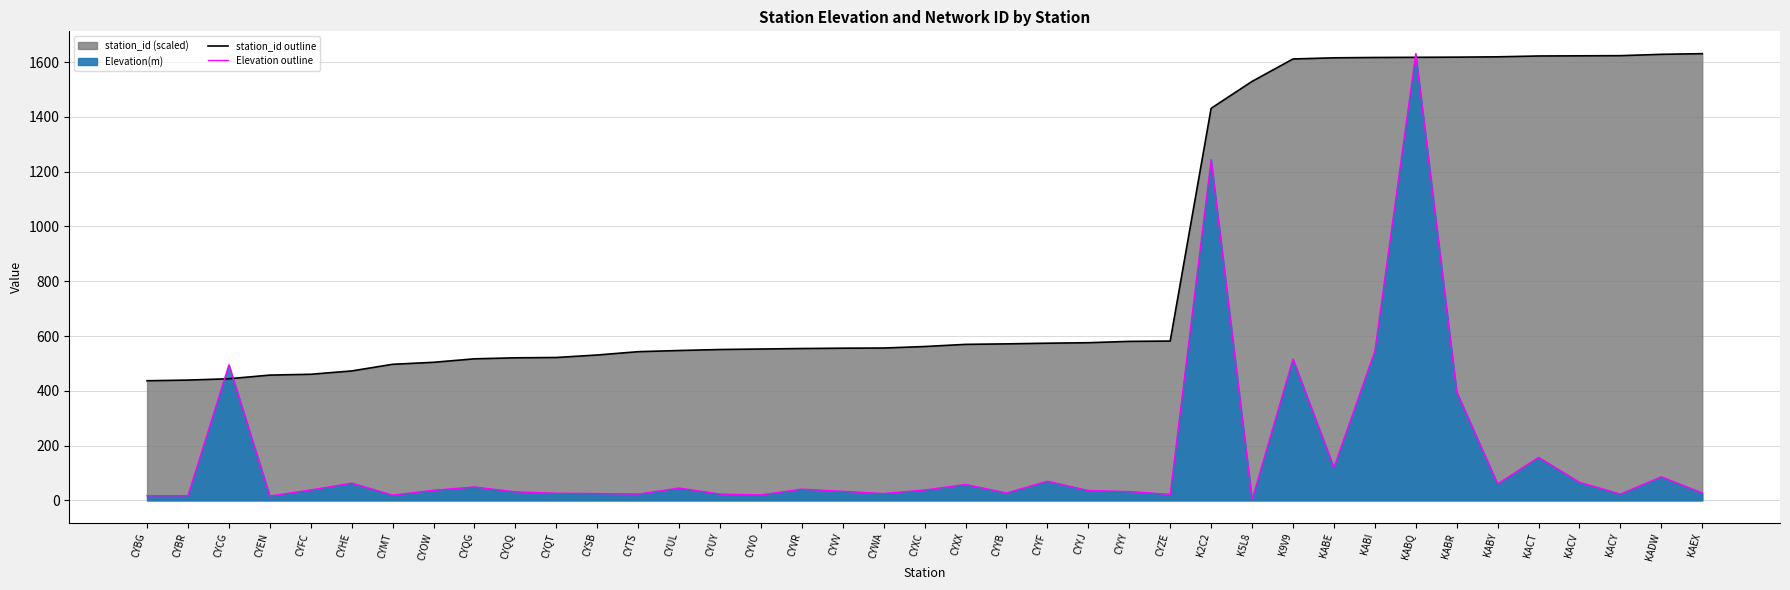

Reading left to right, extract all data points from this chart.

Elevation(m): 17.0	17.0	495.0	16.0	38.0	63.0	19.0	37.0	49.0	31.0	26.0	25.0	23.0	45.0	23.0	20.0	41.0	33.0	25.0	38.0	58.0	27.0	70.0	36.0	32.0	22.0	1244.0	3.0	516.0	120.0	545.0	1631.0	396.0	60.0	157.0	66.0	23.0	86.0	27.0
station_id: 436.7	439.1	444.0	457.3	460.4	472.5	496.8	504.0	516.8	520.4	521.6	530.7	542.9	547.1	550.7	552.6	554.4	555.6	556.2	561.7	569.5	571.4	573.8	575.6	580.5	581.7	1431.4	1529.7	1611.6	1615.8	1617.0	1617.7	1618.3	1619.5	1622.5	1623.1	1623.7	1628.6	1631.0